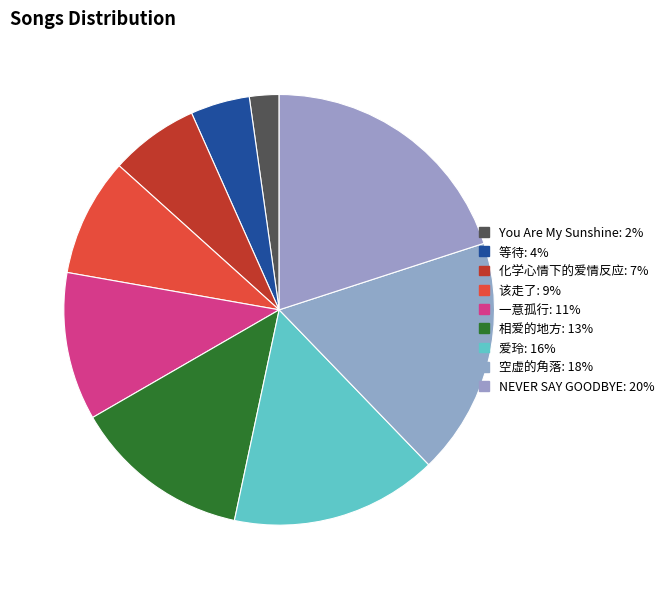

Which category has the smallest portion of the pie?

You Are My Sunshine